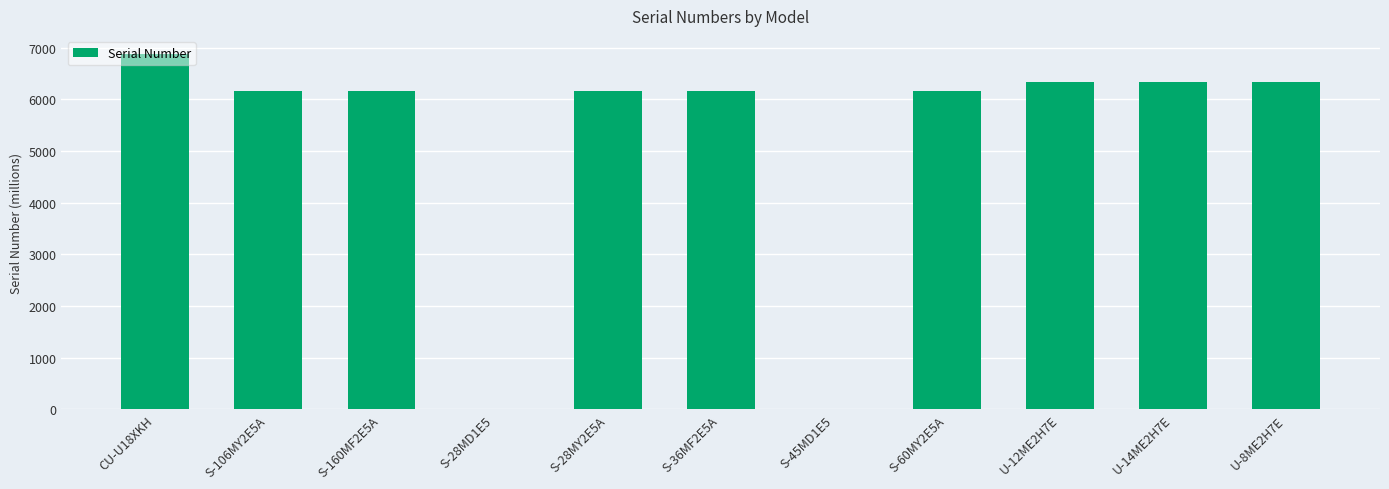

What is the change in value from CU-U18XKH to S-60MY2E5A?

-723.0